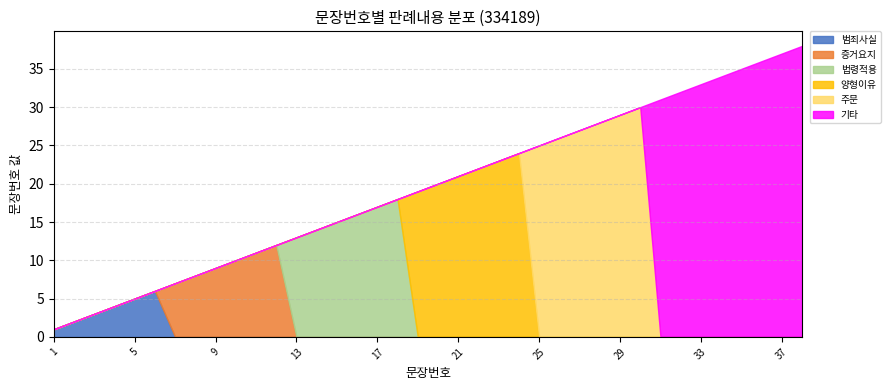

List the labels in order of value, smallest first.

1, 2, 3, 4, 5, 6, 7, 8, 9, 10, 11, 12, 13, 14, 15, 16, 17, 18, 19, 20, 21, 22, 23, 24, 25, 26, 27, 28, 29, 30, 31, 32, 33, 34, 35, 36, 37, 38